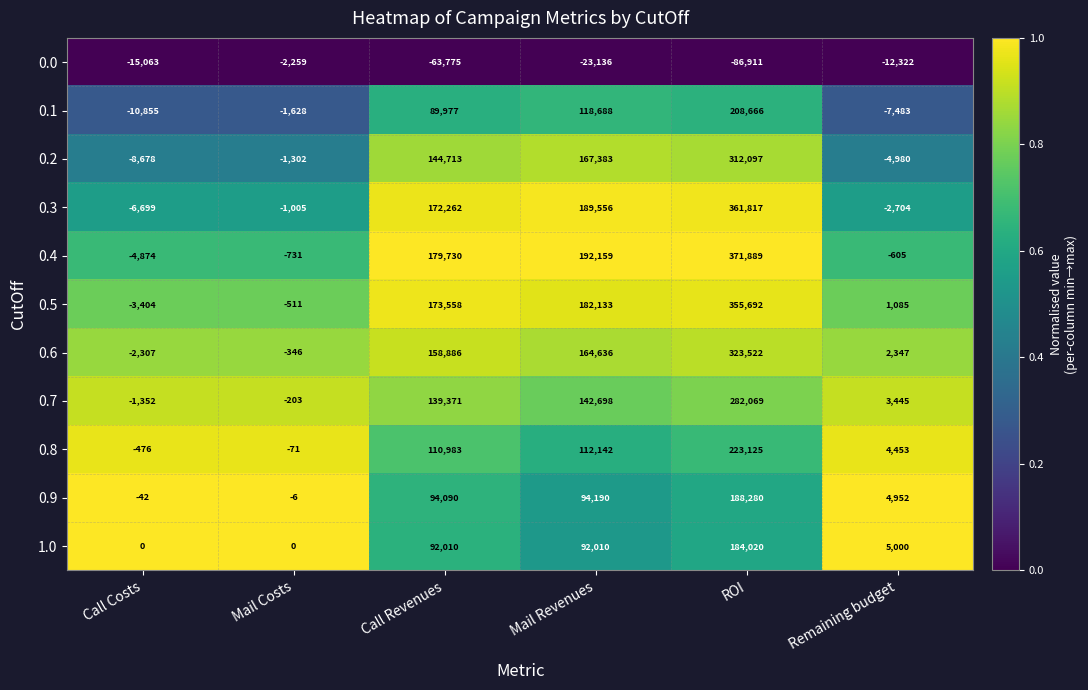

What is the difference between the 0.5 values at Call Revenues and Mail Costs?

174069